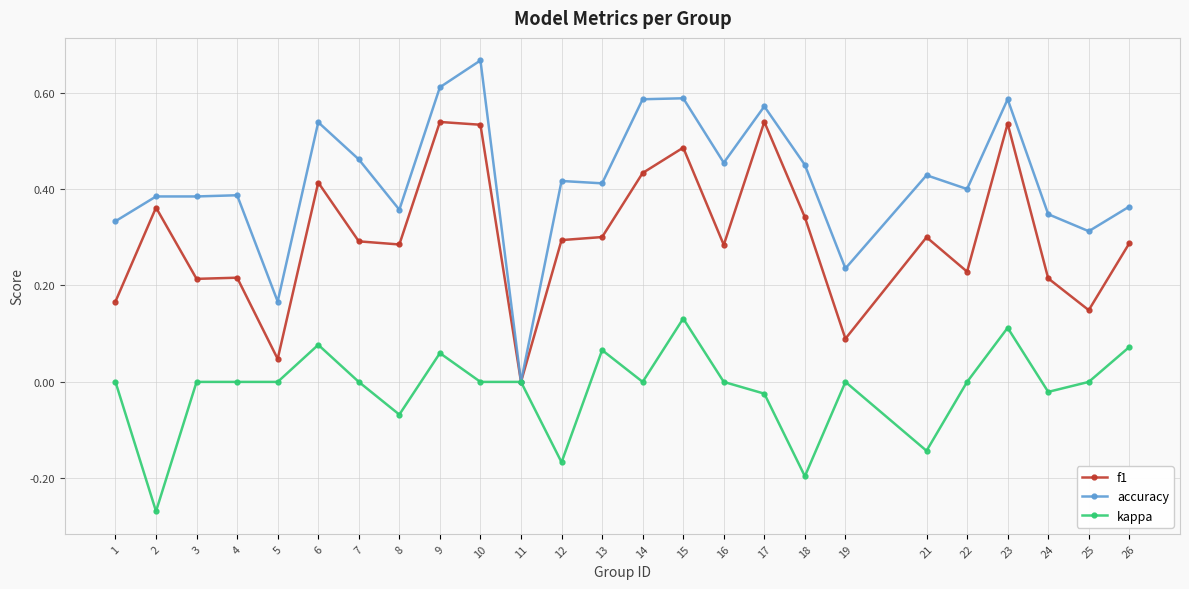

At which category does kappa reach its first local valley?

2